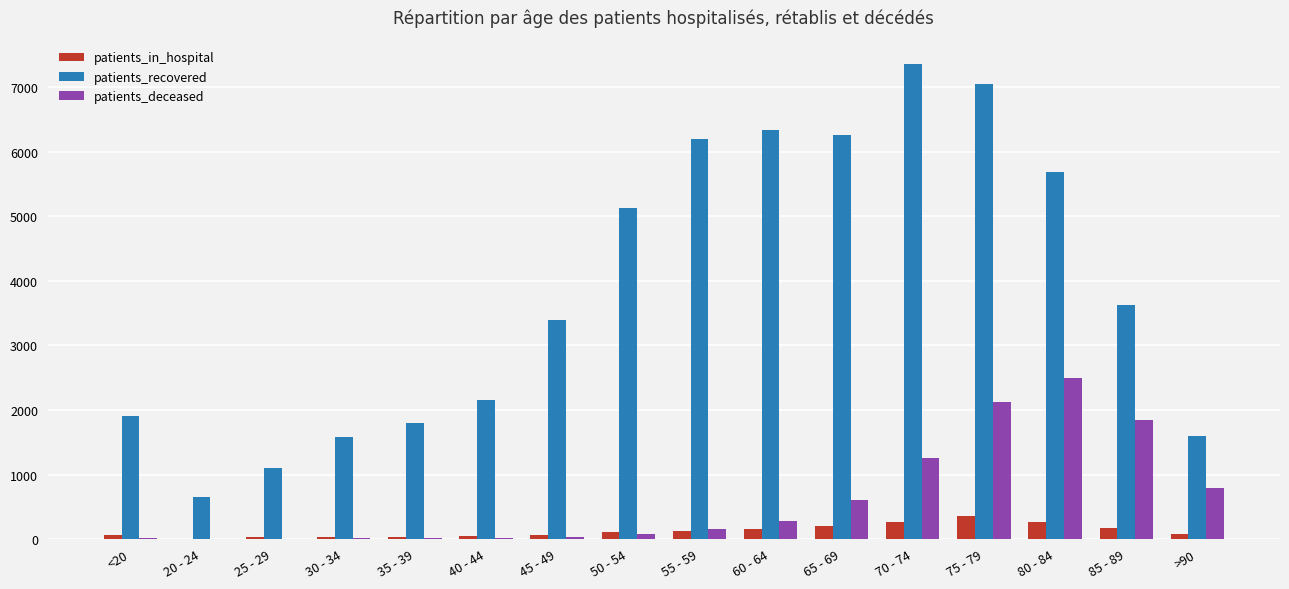

Which series changed the most between 35 - 39 and 75 - 79?

patients_recovered